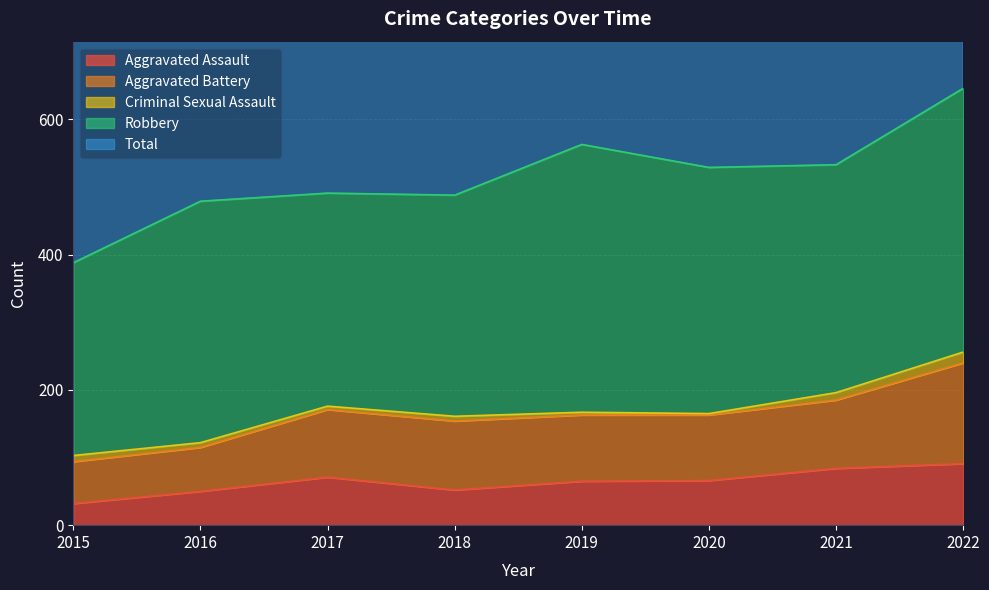

Which series has the largest total across all categories?

Total